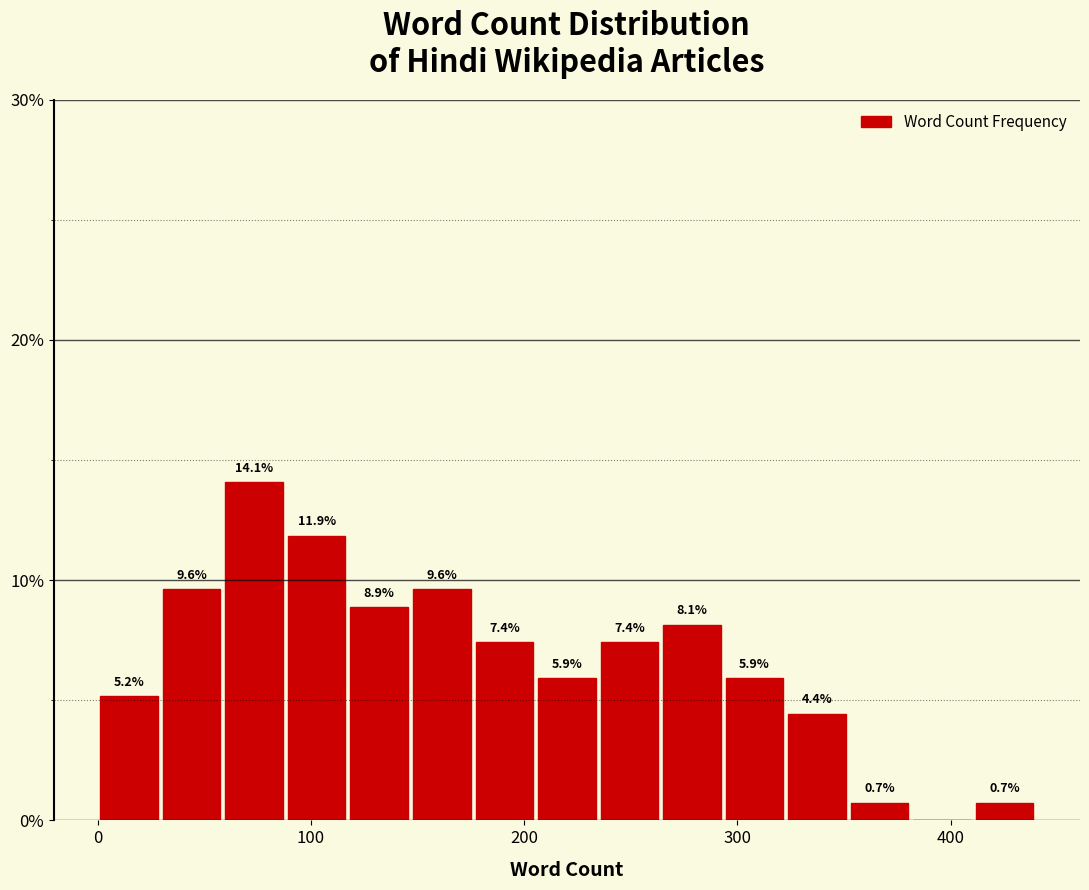

Read against the x-axis, roughly where is the centre of the tallest bar?

70